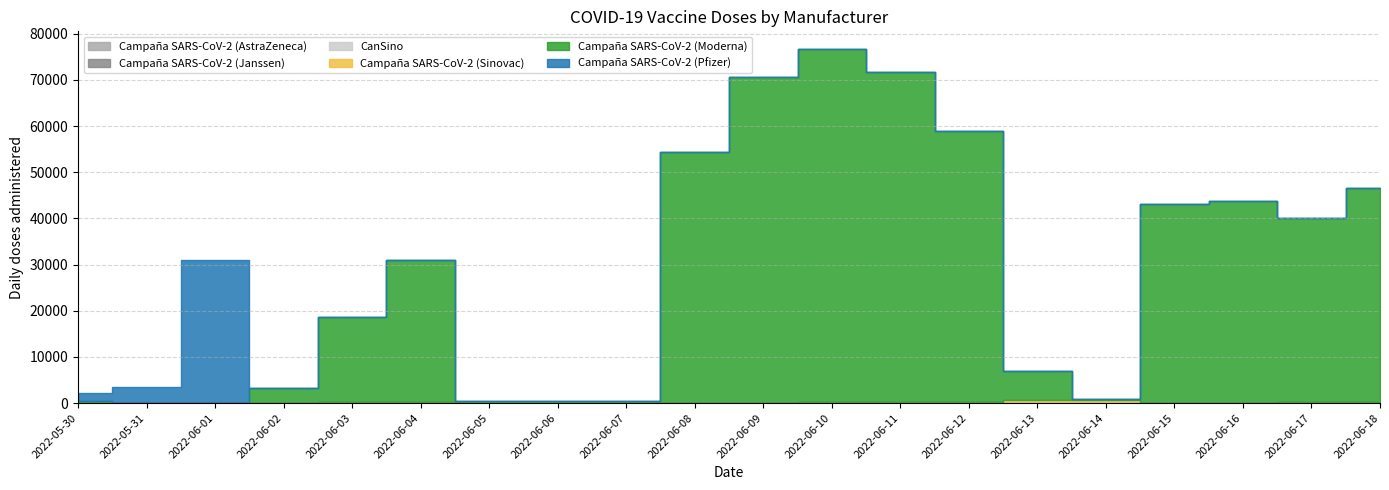

Where is the first local maximum for Campaña SARS-CoV-2 (Pfizer)?

2022-06-01